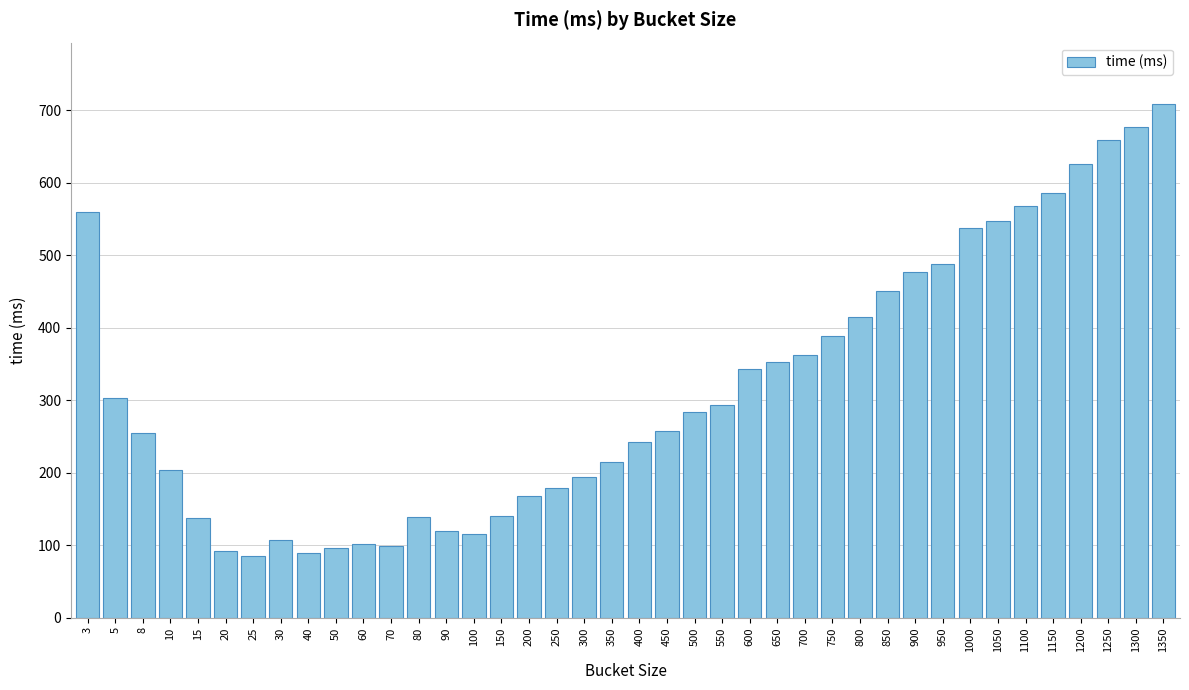

What is the difference between the maximum and minimum values?

623